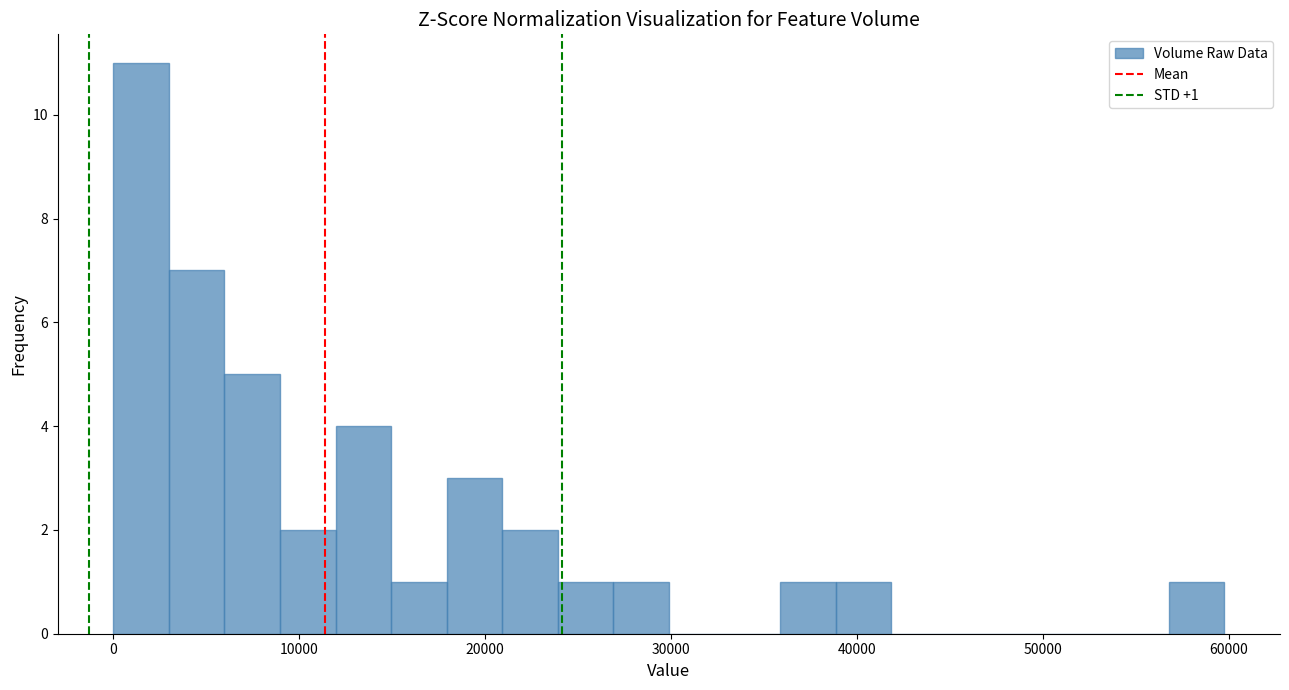

Read against the x-axis, roughly where is the centre of the tallest bar?

1000